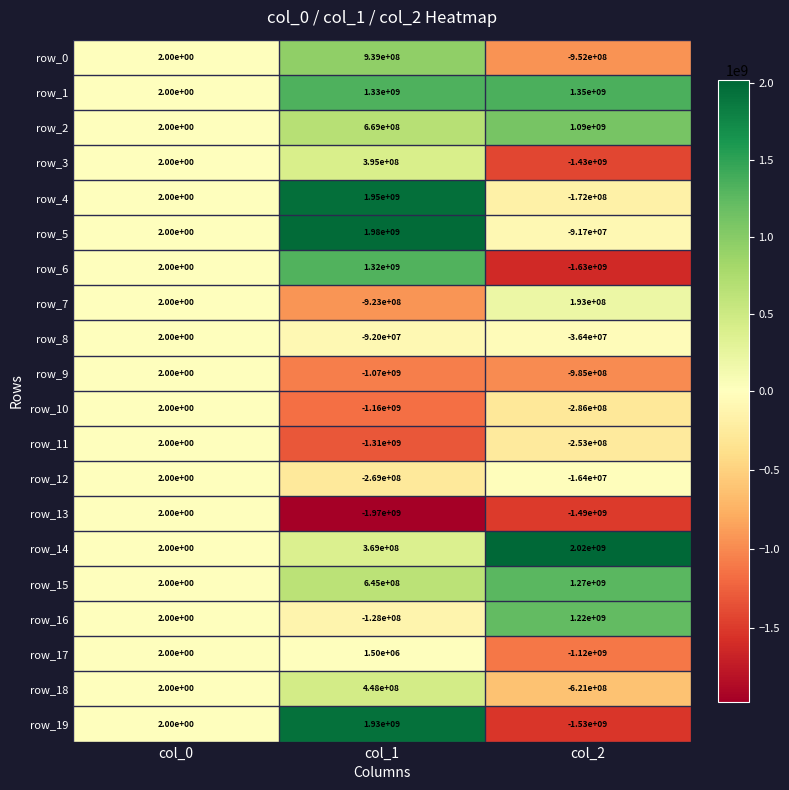

How many values in row_9 are above zero?

1